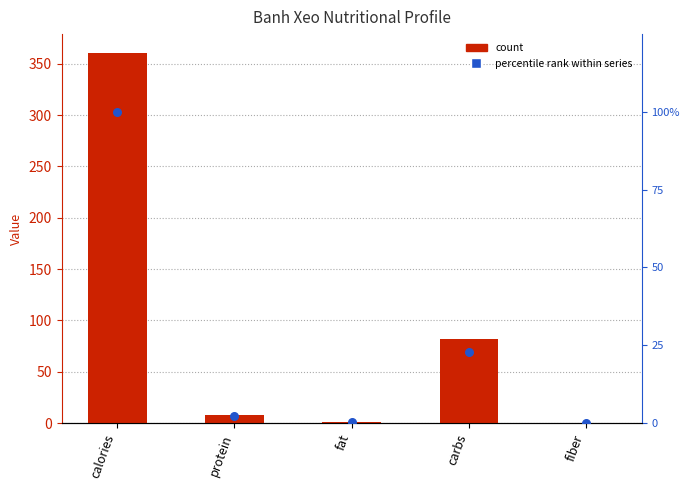

Which series contains the lowest Y value?

Banh_xeo